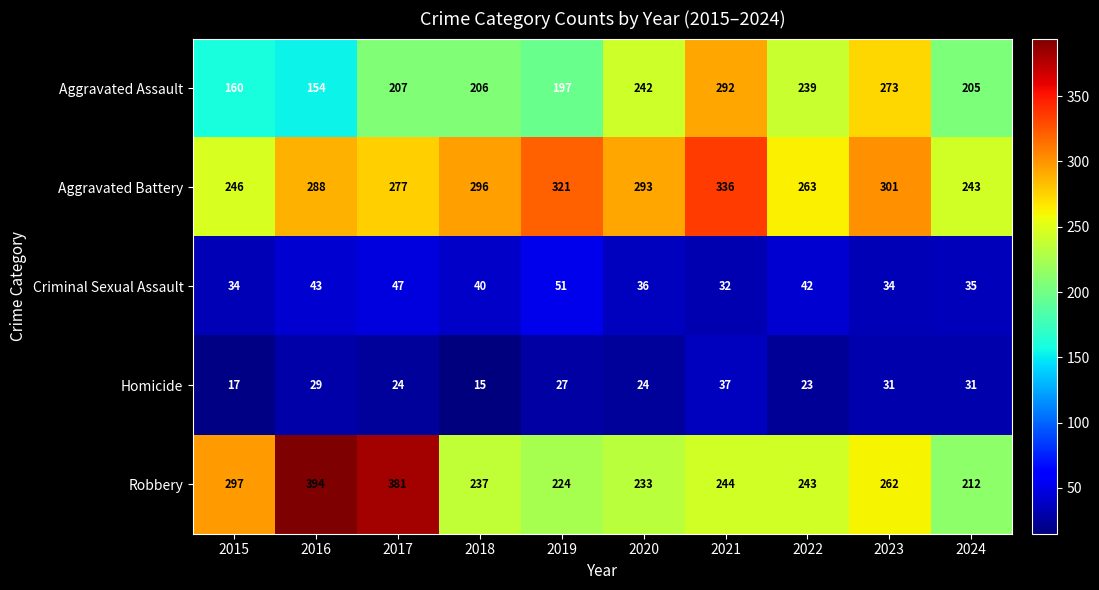

How many data points does each series have?

10